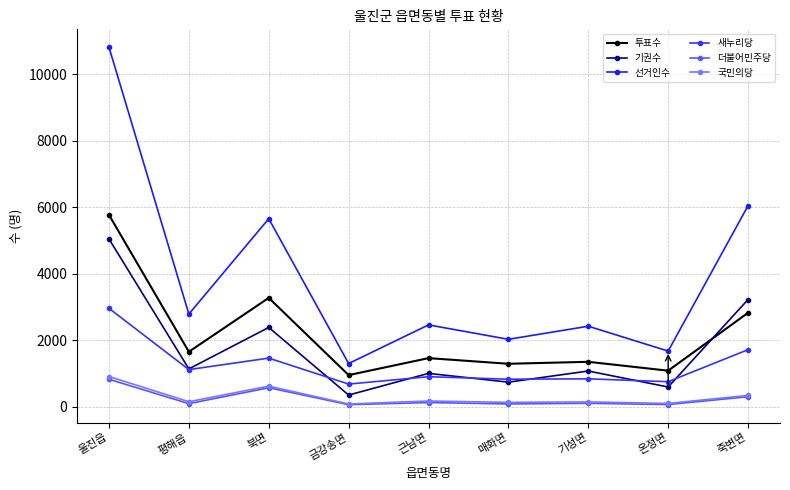

What is the difference between the second highest and second lowest values in the 더불어민주당 series?

505